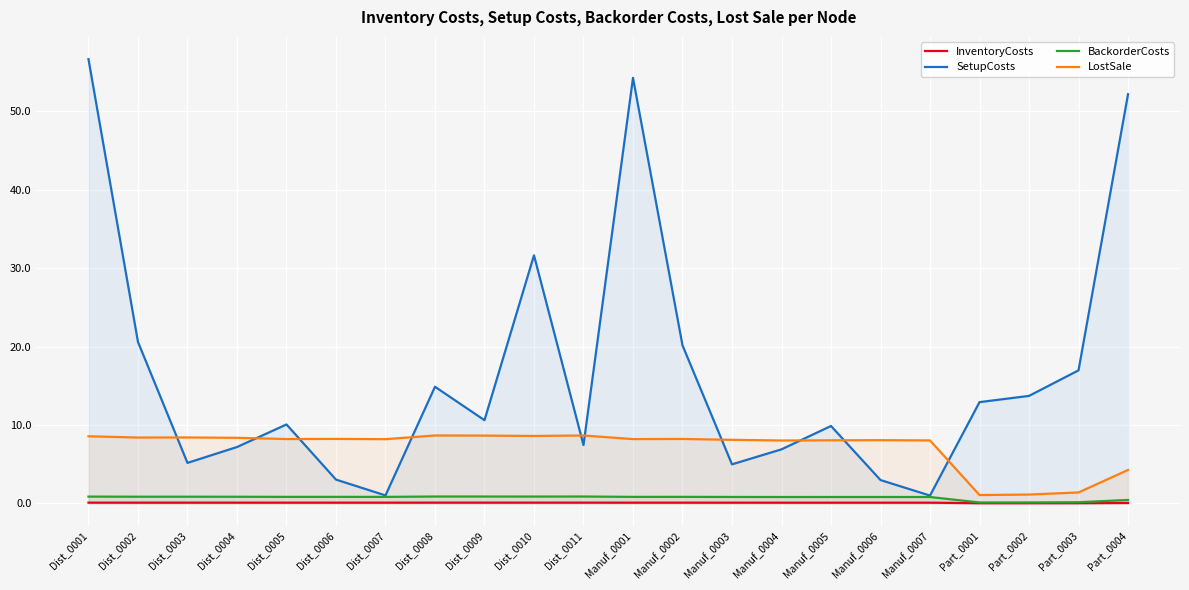

List the labels in order of LostSale value, smallest first.

Part_0001, Part_0002, Part_0003, Part_0004, Manuf_0004, Manuf_0007, Manuf_0005, Manuf_0006, Manuf_0003, Dist_0007, Manuf_0001, Dist_0005, Manuf_0002, Dist_0006, Dist_0004, Dist_0002, Dist_0003, Dist_0001, Dist_0010, Dist_0009, Dist_0011, Dist_0008